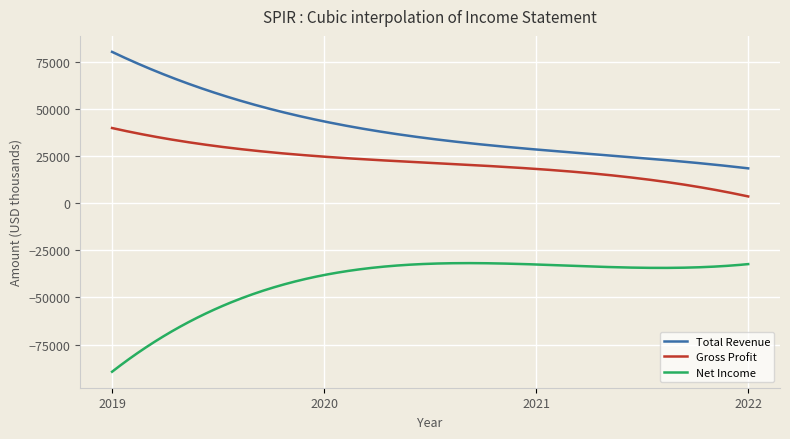

What is the highest value of the Net Income series?

-31775.3